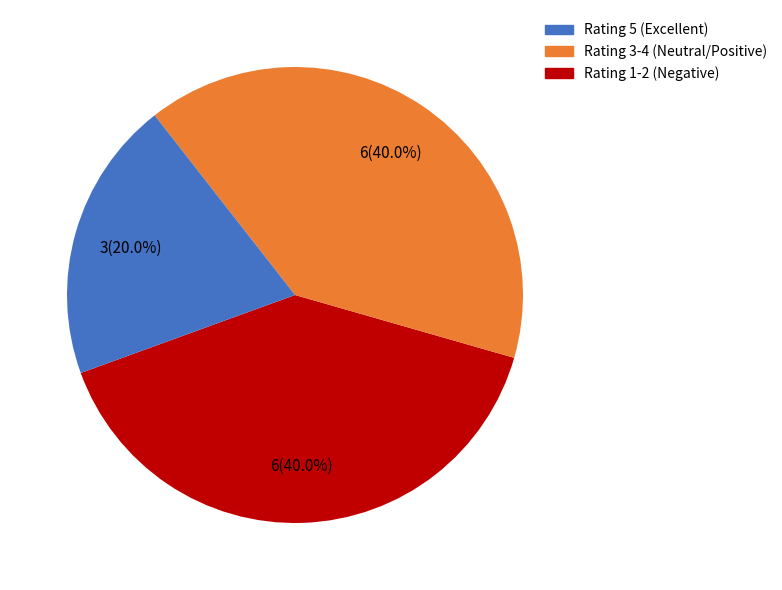

To the nearest percent, what is the difference between the largest and smallest slice percentages?

20%